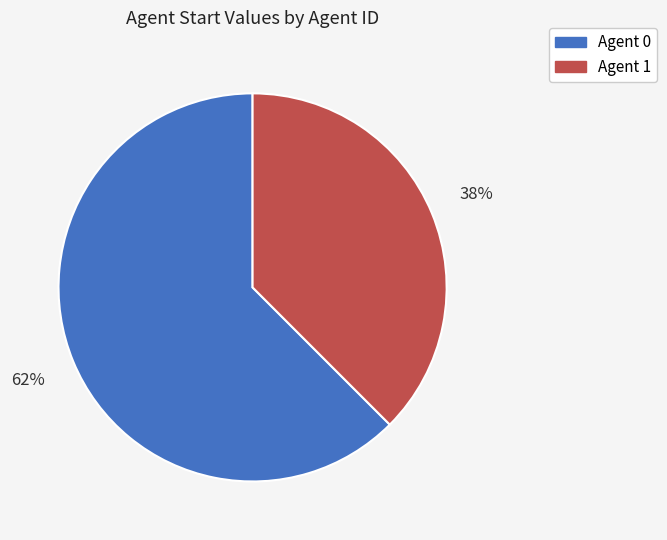

To the nearest percent, what percentage of the pie is Agent 1?

38%